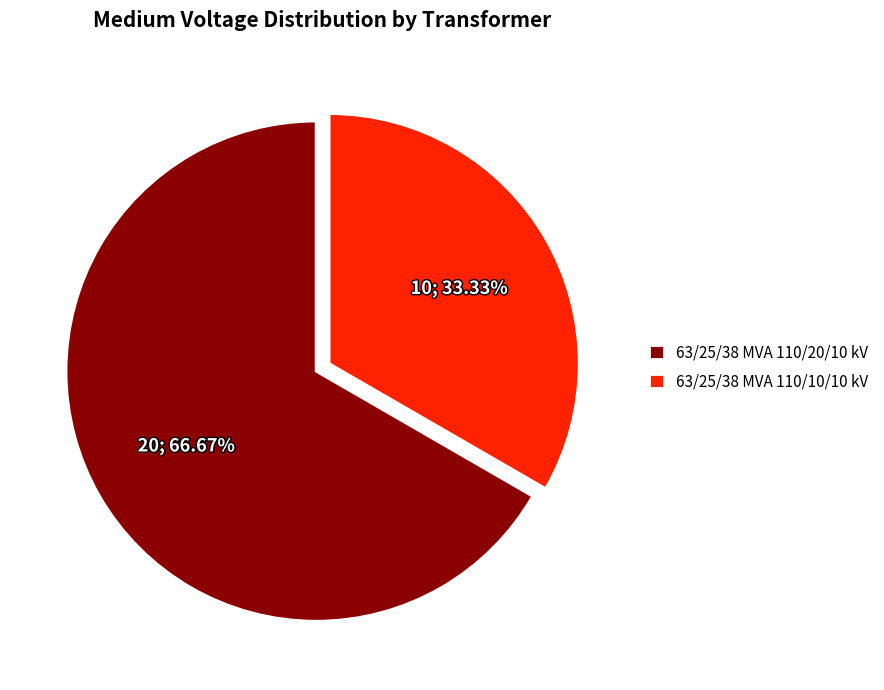

True or false: 63/25/38 MVA 110/10/10 kV accounts for 21% of the total.

False